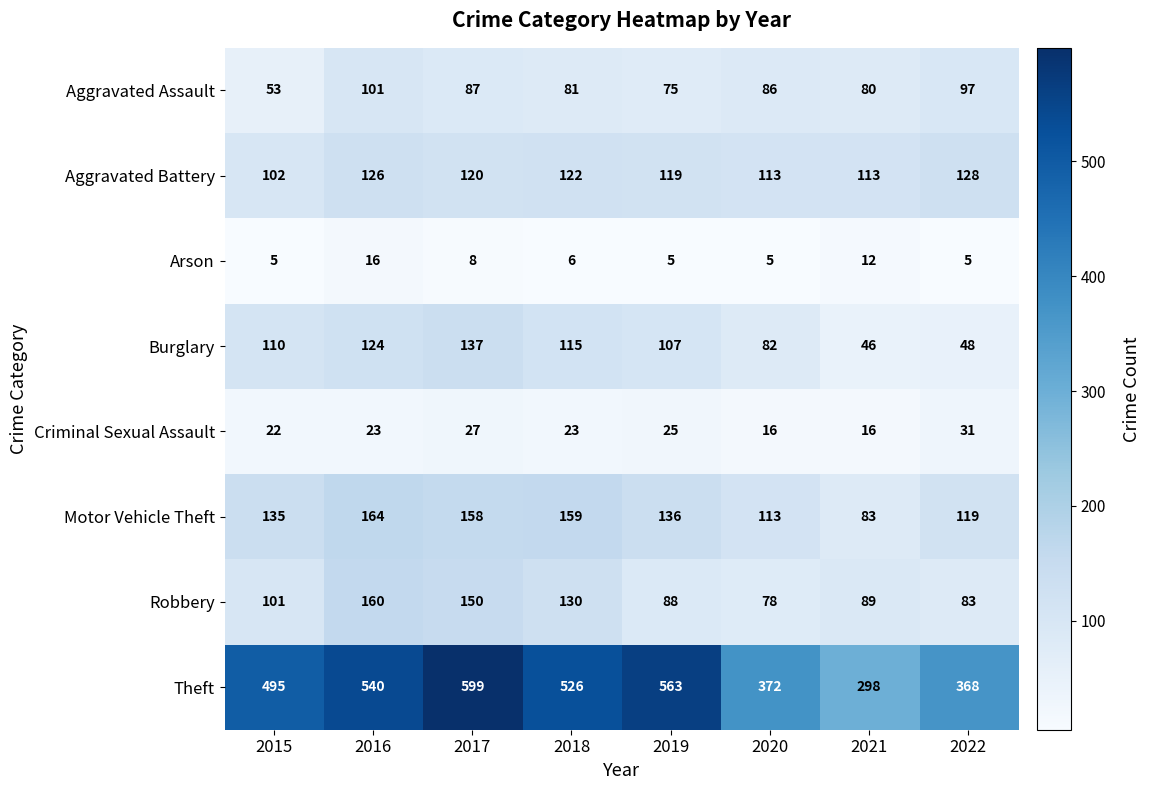

What is the sum of the Arson values at 2020 and 2015?

10